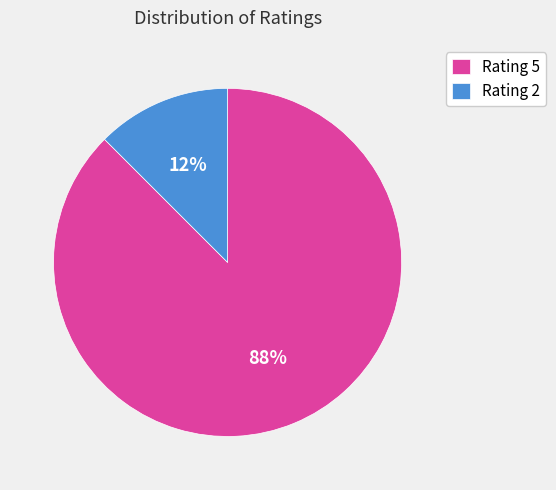

The Rating 5 slice represents 96% of the pie. True or false?

False